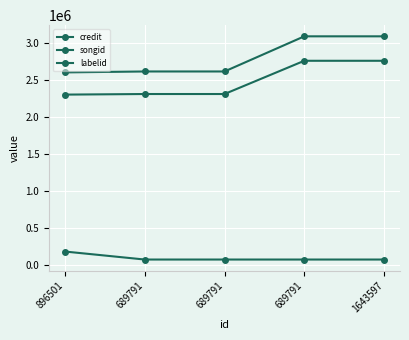

At how many categories does at least one series exceed 2743656?

2